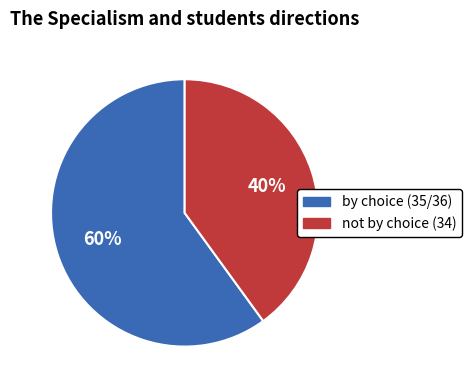

Is there a majority slice in this chart?

Yes